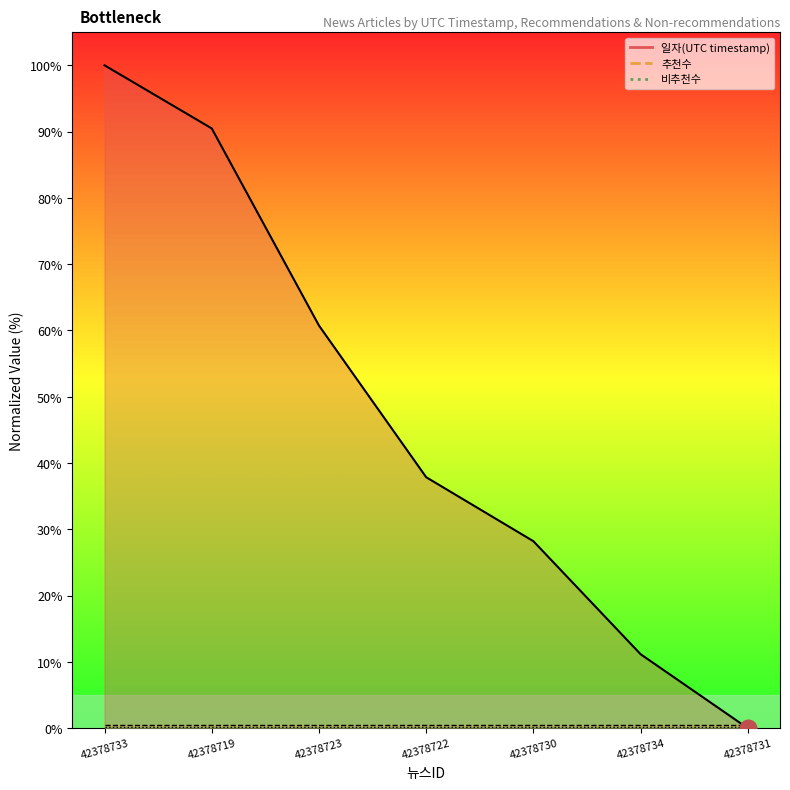

True or false: 추천수 and 비추천수 cross at least once.

False